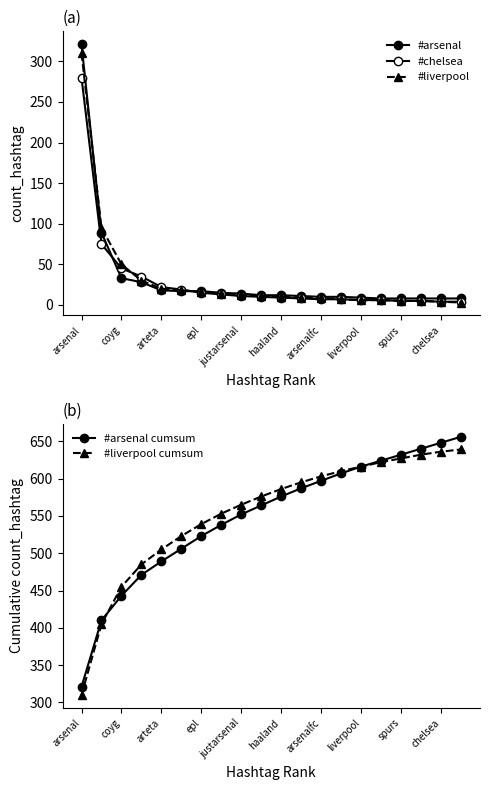

What is the difference between the maximum and minimum values in the #liverpool series?

307